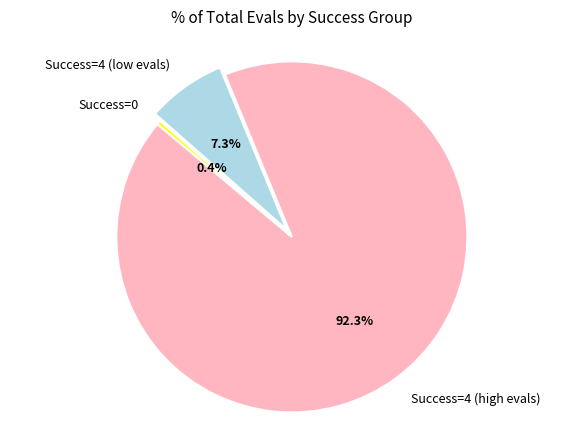

Count the number of slices in the pie.

3